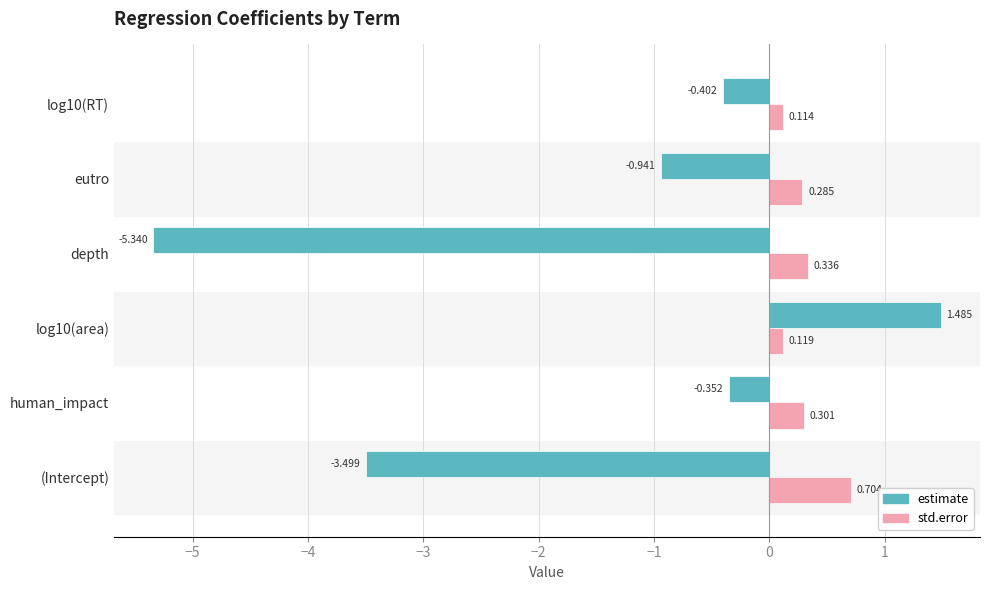

Which series has the largest range (max minus min)?

estimate